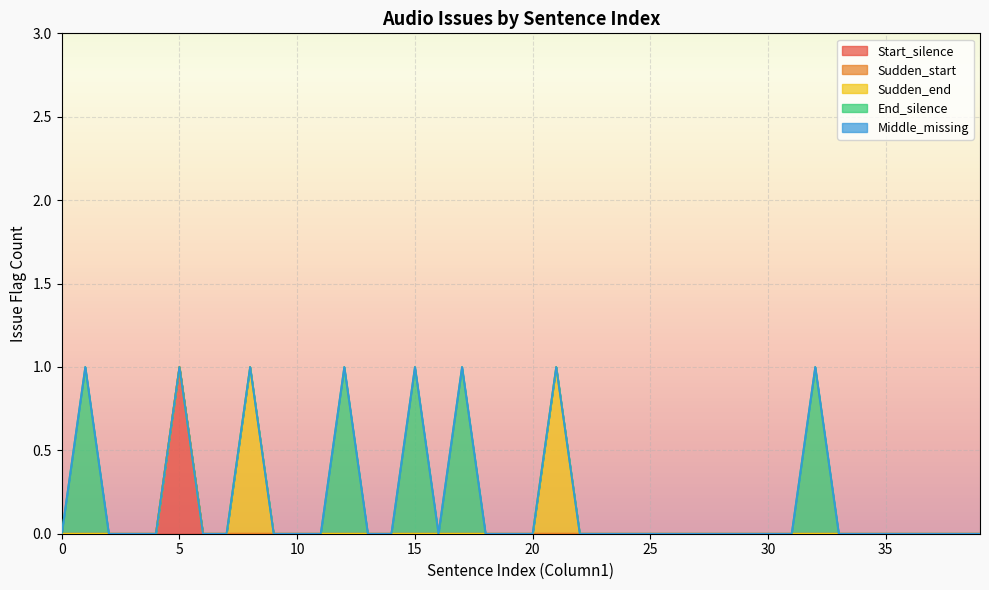

Between 12 and 21, which series saw the biggest shift?

Sudden_end